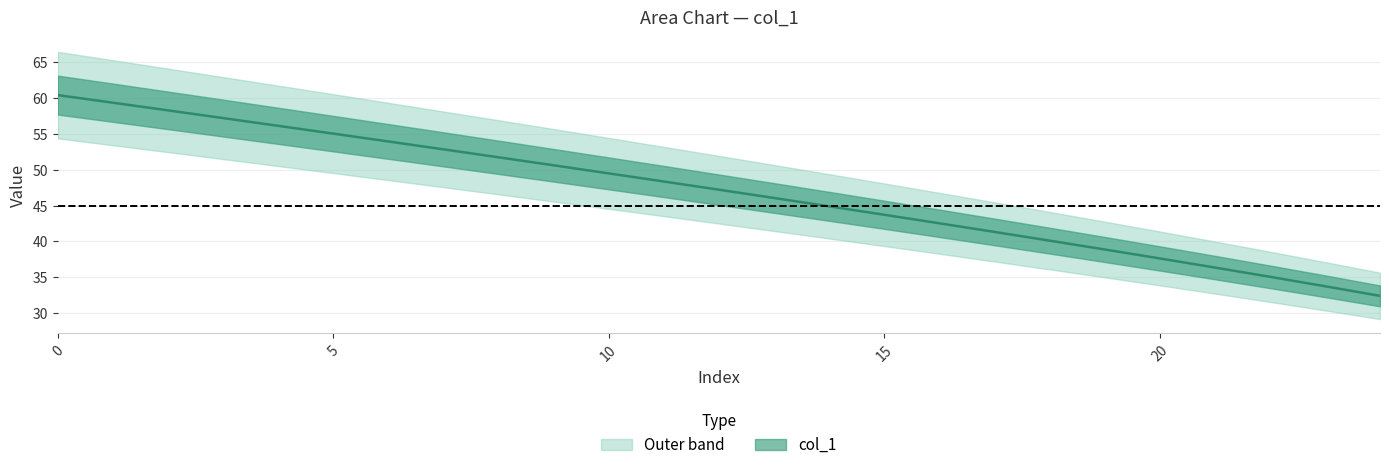

What is the difference between the maximum and minimum values?

28.0